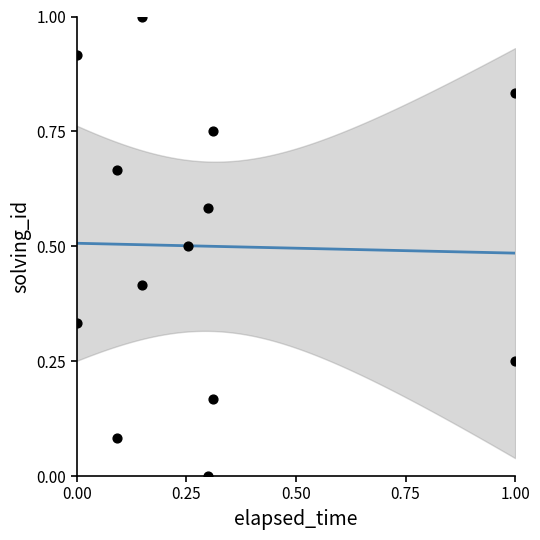

What is the range of X values (max minus min)?

1.0